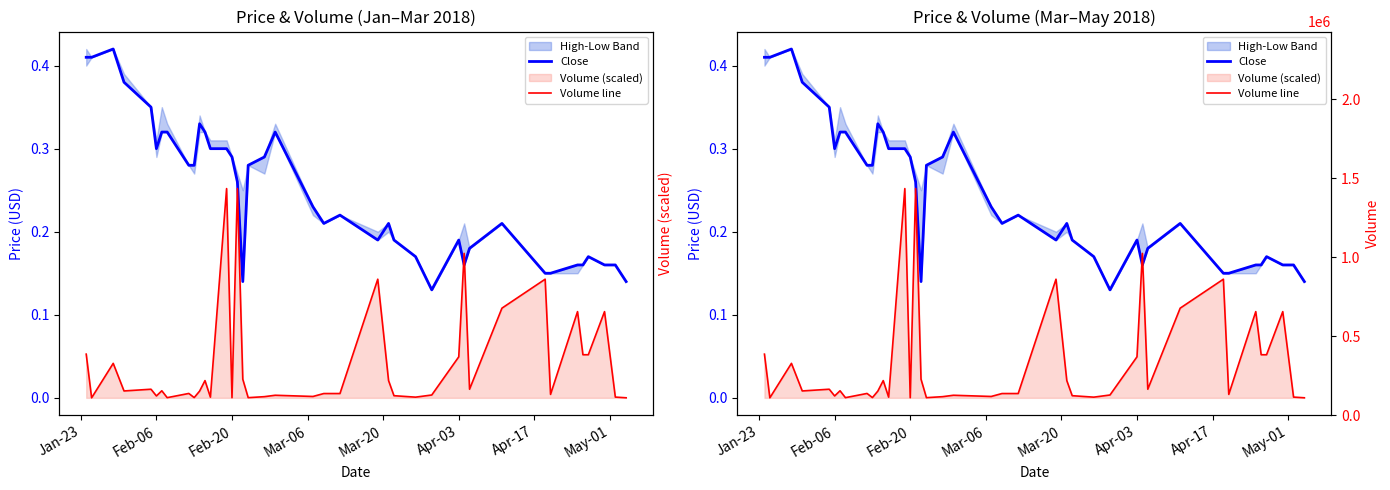

Does the chart display data point markers on the line(s)?

No